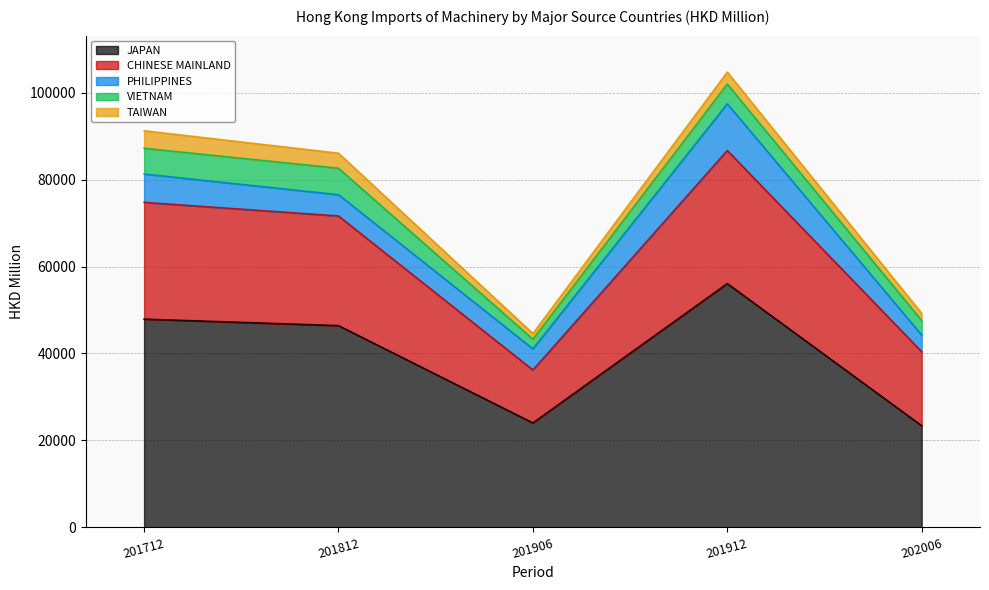

How many data points in TAIWAN are above 2754?

3